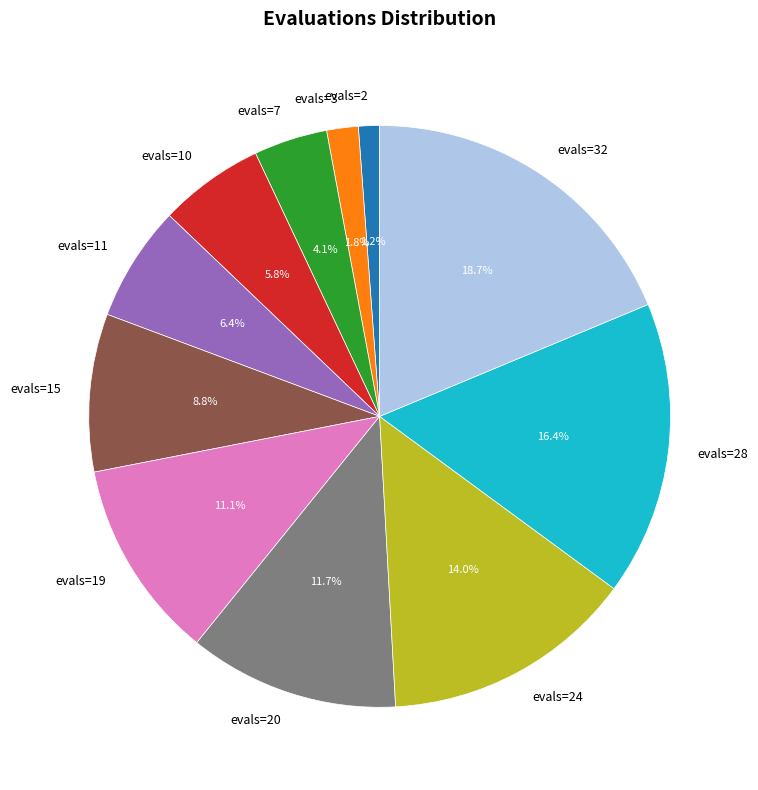

Which has a higher value, evals=19 or evals=20?

evals=20